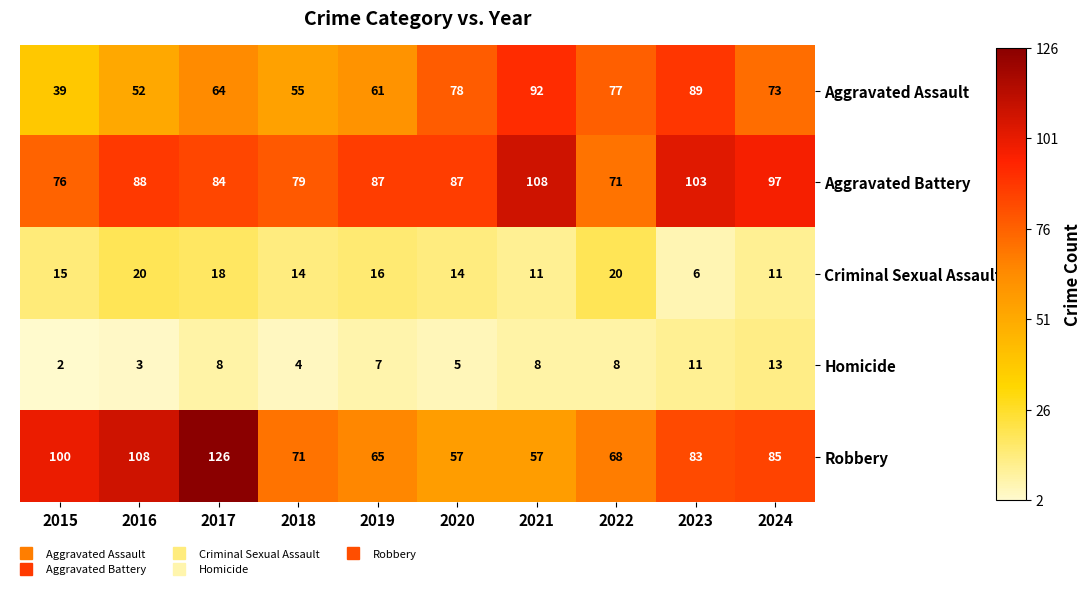

What value does the Aggravated Assault series have at 2022?

77